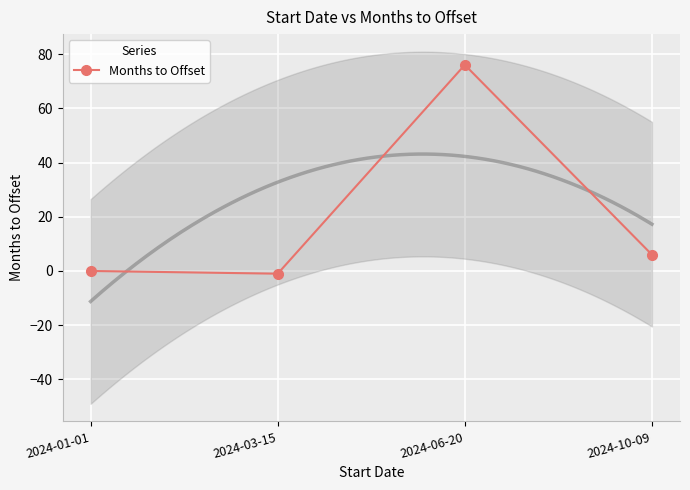

The chart shows a value of -1 at 2024-03-15. True or false?

False